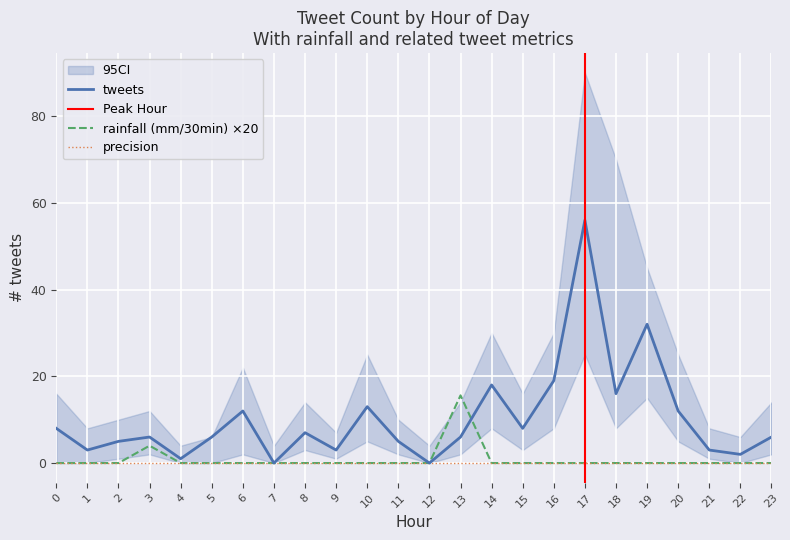

Is this an area chart (filled region under the line)?

No